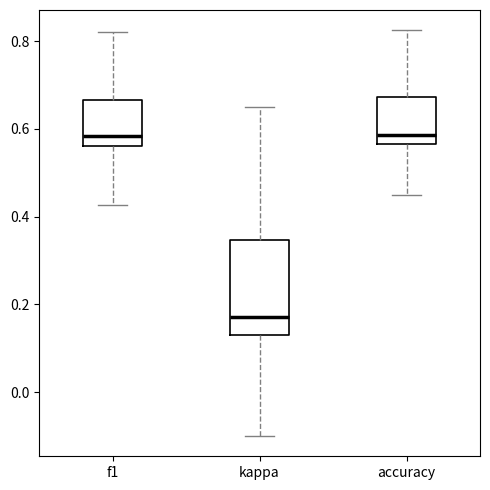

Where does the lower whisker of the box for f1 end on the y-axis? The values are not printed on the chart, so give them approximately, as read against the axis.

0.42